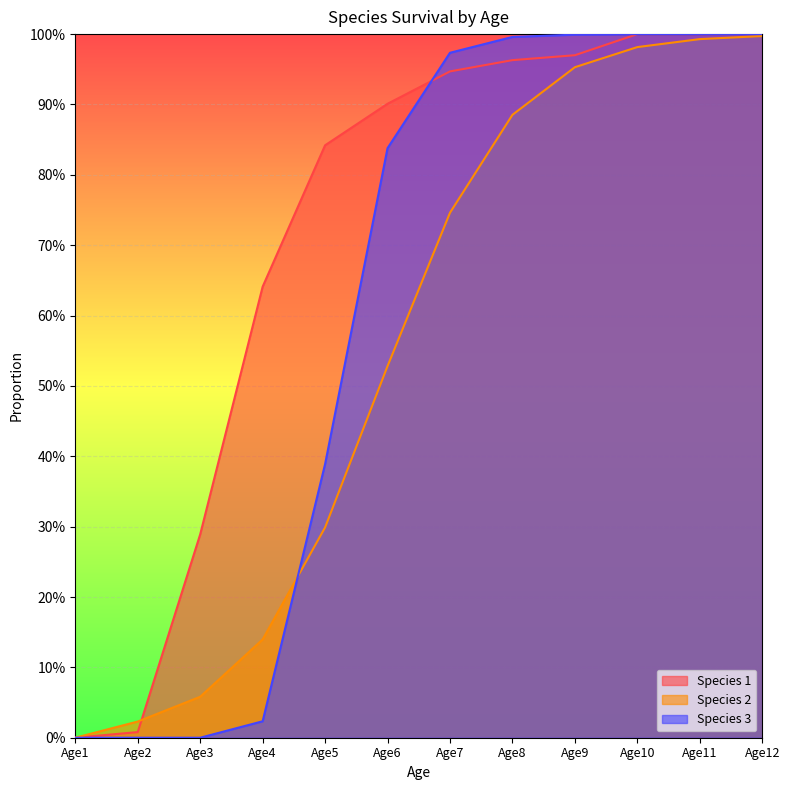

Which series changed the most between Age5 and Age7?

Species 3